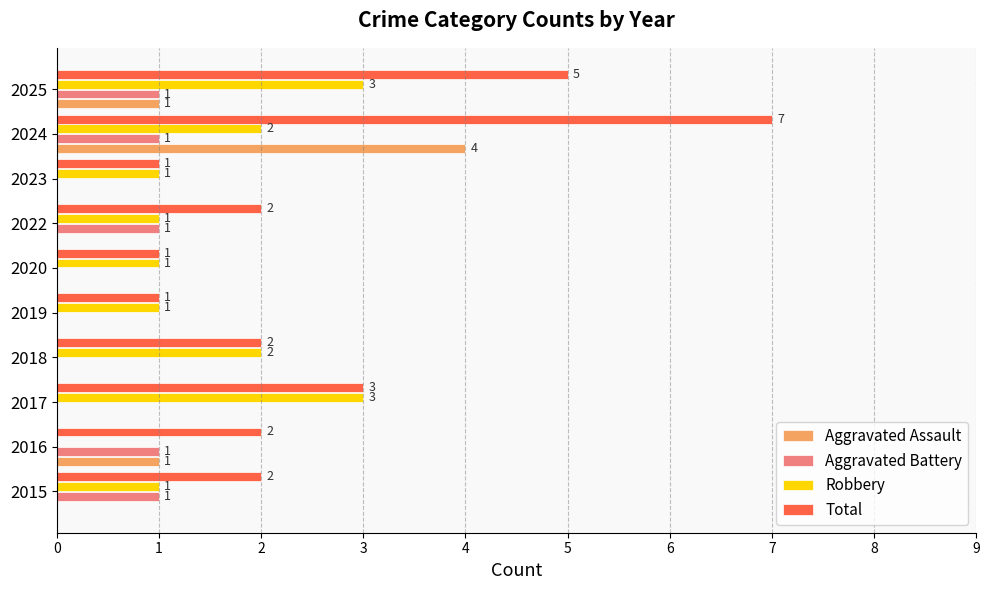

At which label does Total reach its peak?

2024